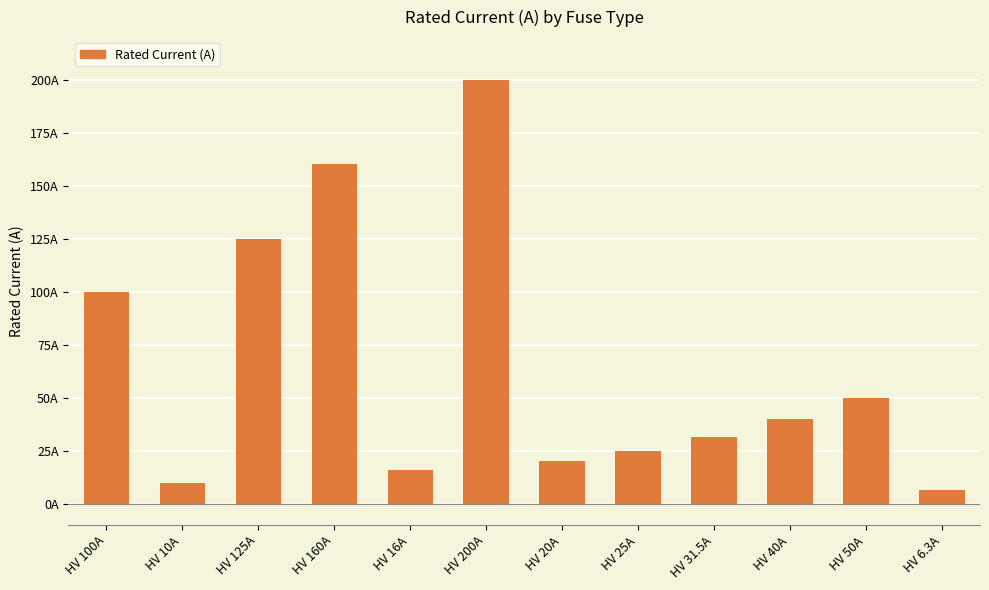

What is the change in value from HV 10A to HV 25A?

+15.0